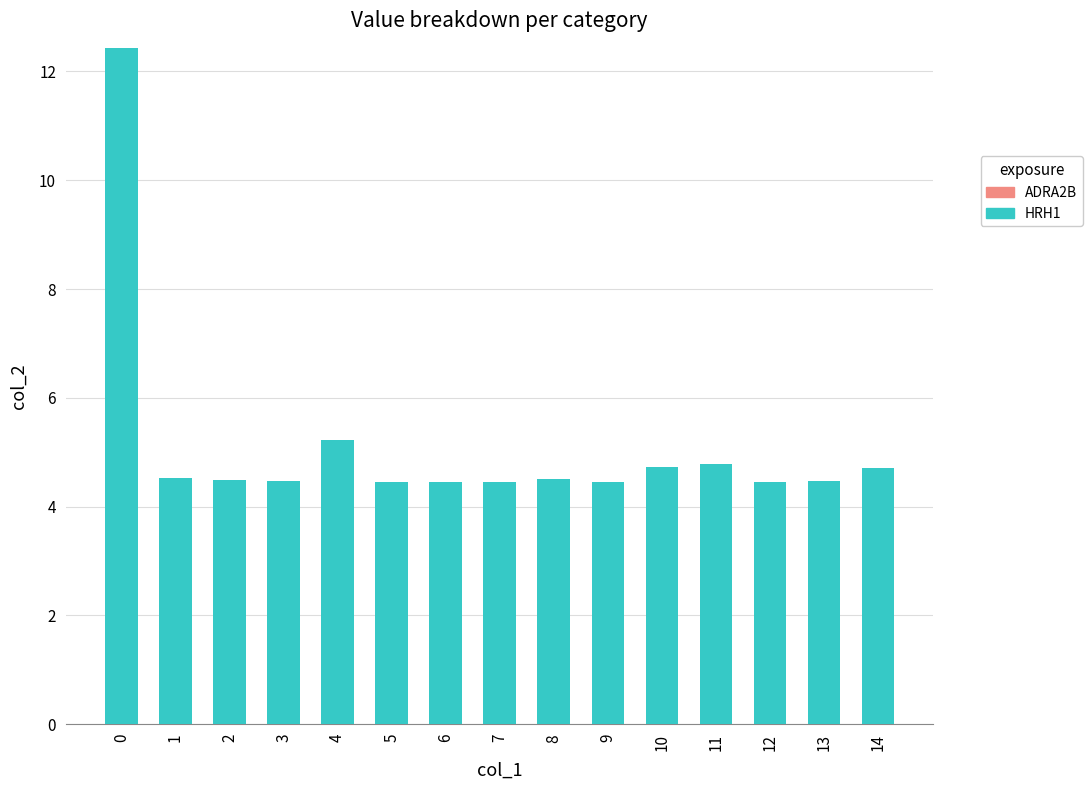

Approximately how many times larger is the value at 13 compared to 0?

0.4